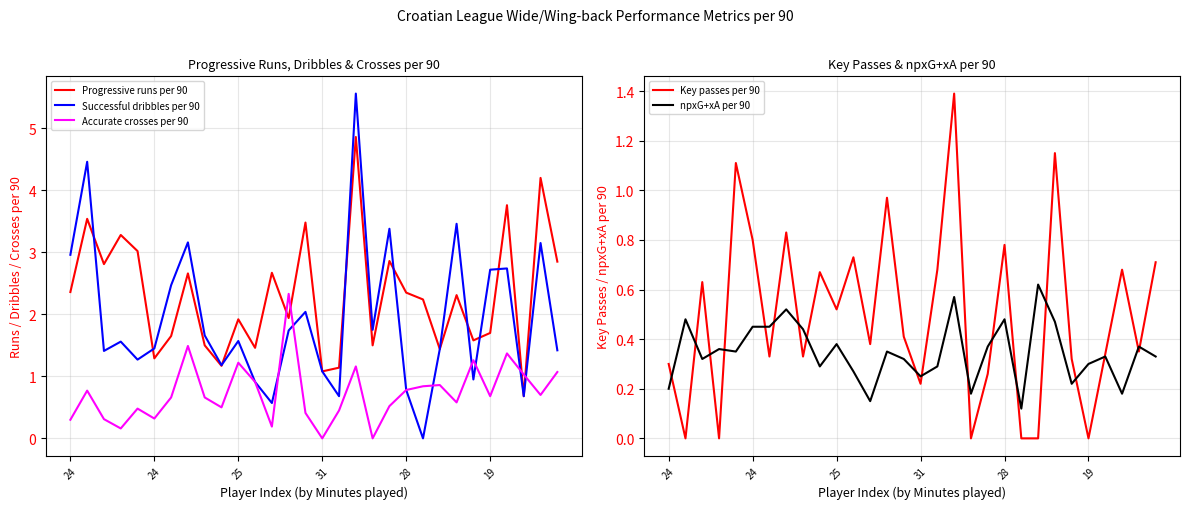

Which category has the lowest value in the npxG+xA per 90 series?

21